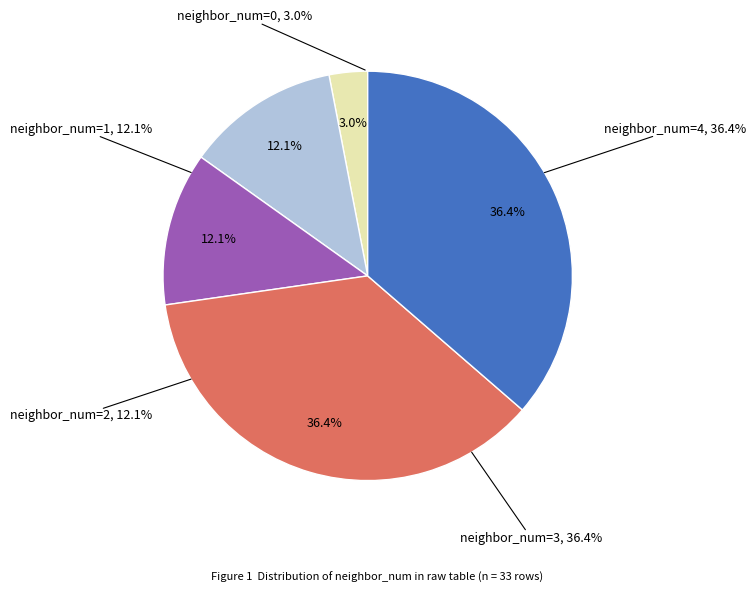

Do neighbor_num=4 and neighbor_num=0 together represent more than half of the pie?

No